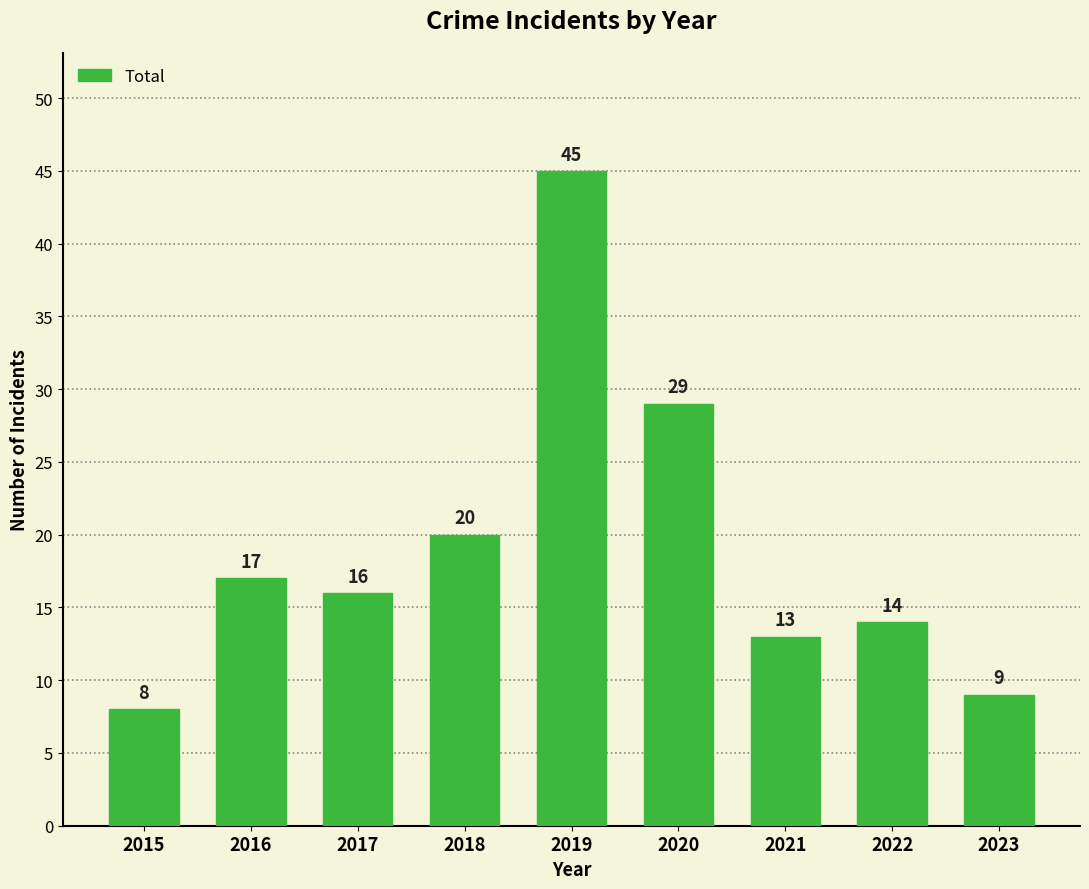

The value at 2015 is 8. True or false?

True